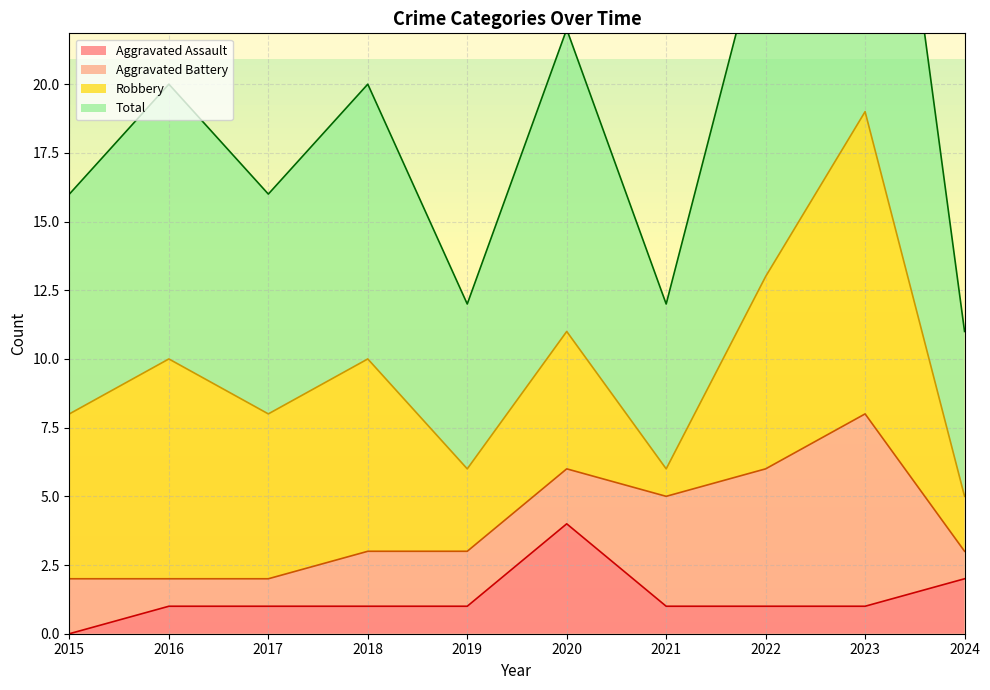

What is the maximum value shown in the chart?

38